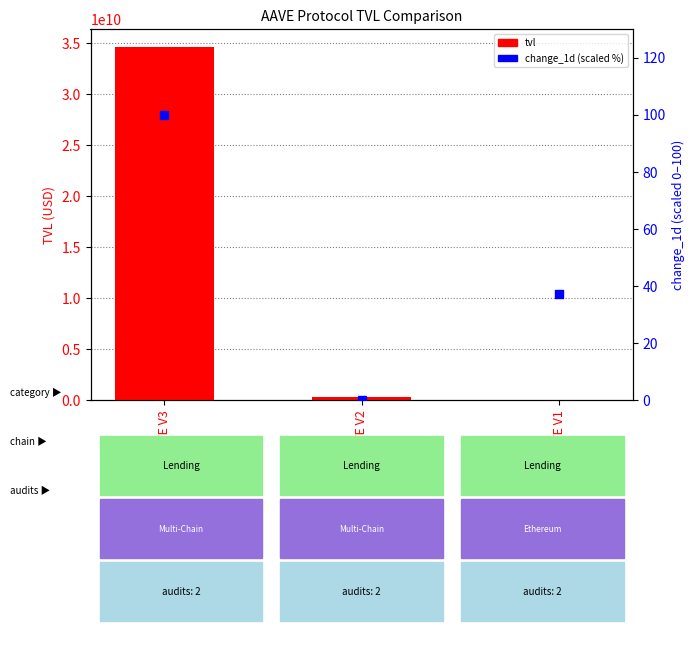

At how many categories does at least one series exceed 5534465880?

1